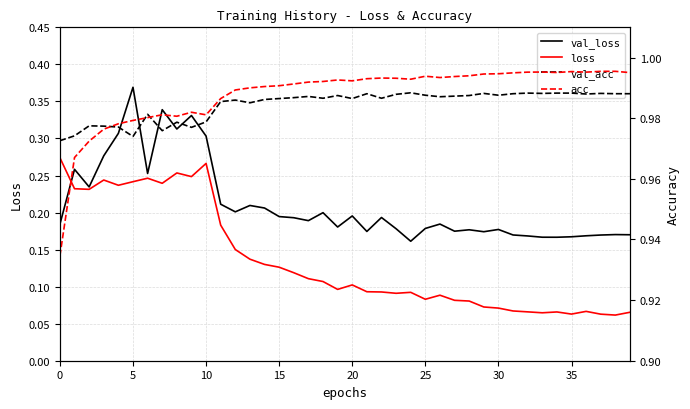

What is the label of the 11th point from the left?

10